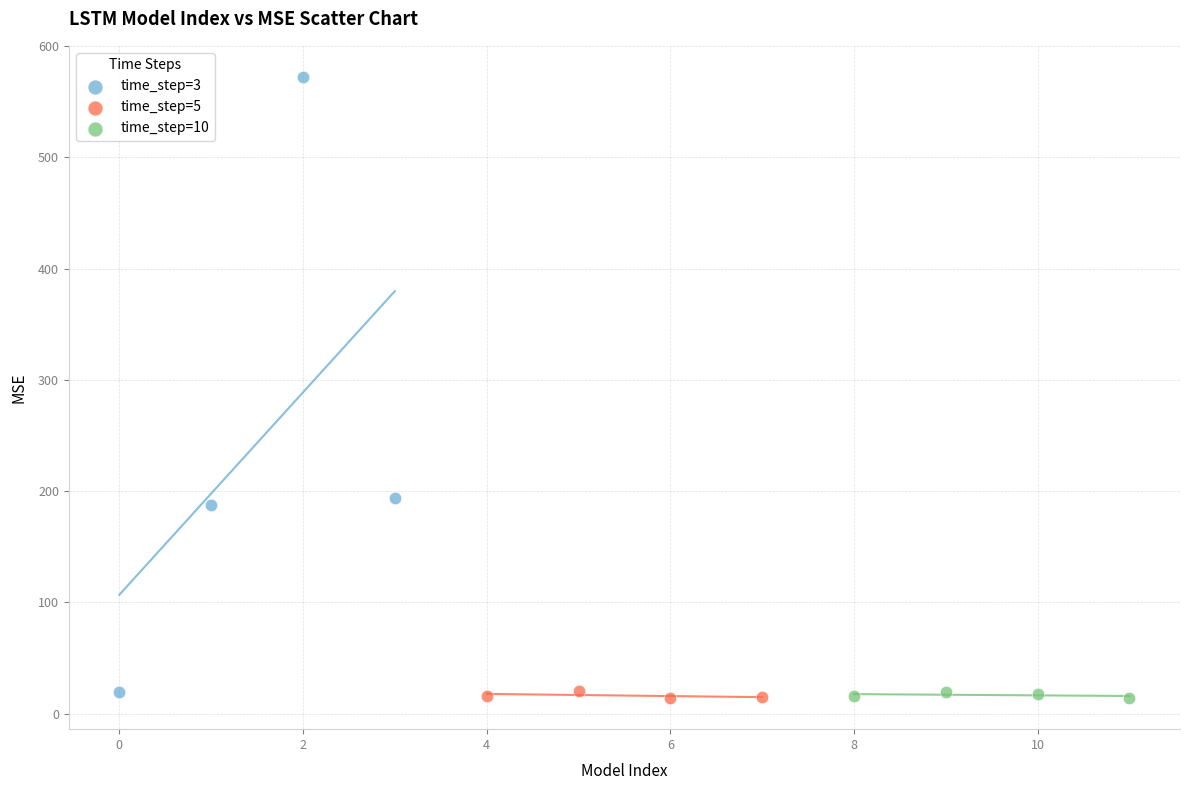

Which series reaches the maximum Y coordinate?

time_step=3